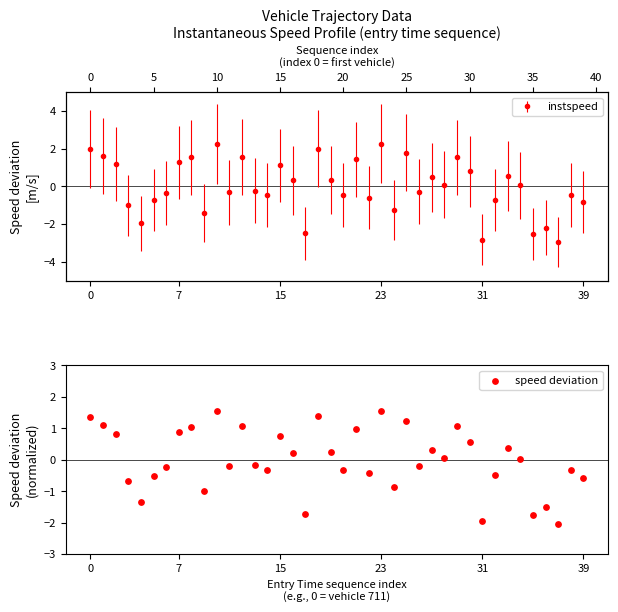

Which has a higher value, 39 or 17?

39